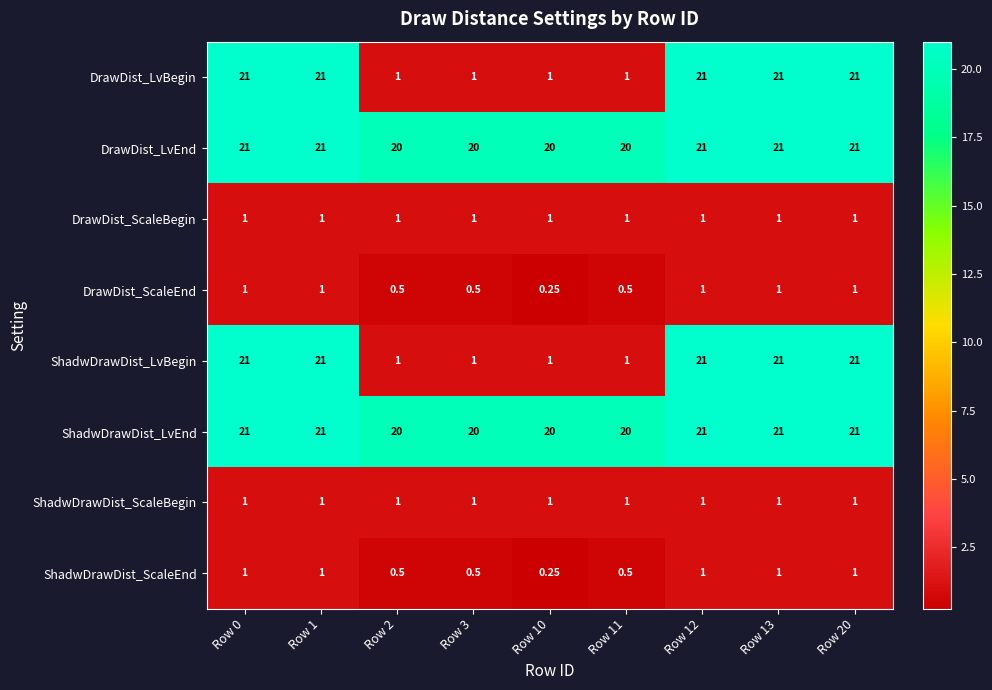

How many values in the ShadwDrawDist_ScaleEnd series are below 1?

4